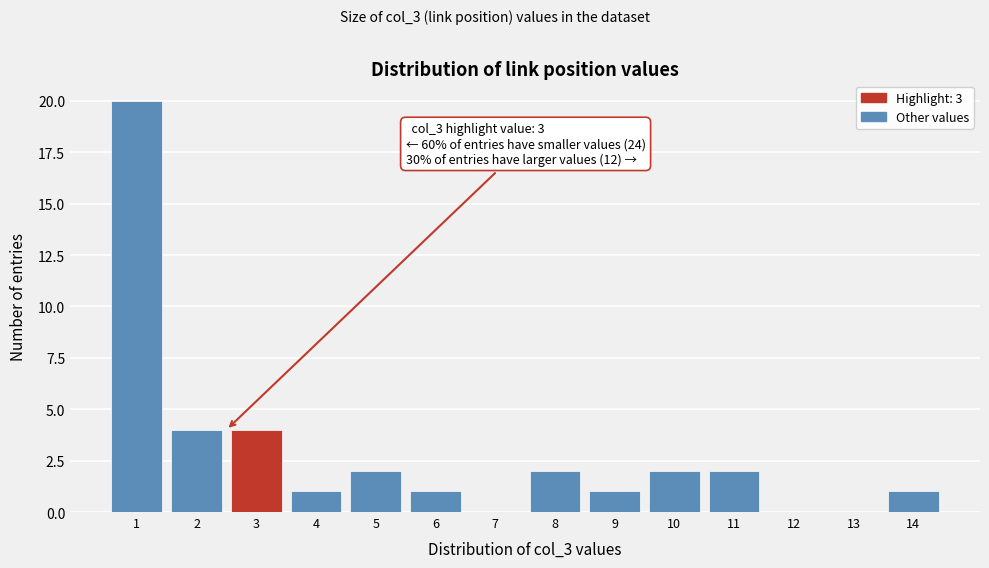

Reading left to right, transcribe all the data shown in this chart.

1=20	2=4	3=4	4=1	5=2	6=1	7=0	8=2	9=1	10=2	11=2	12=0	13=0	14=1